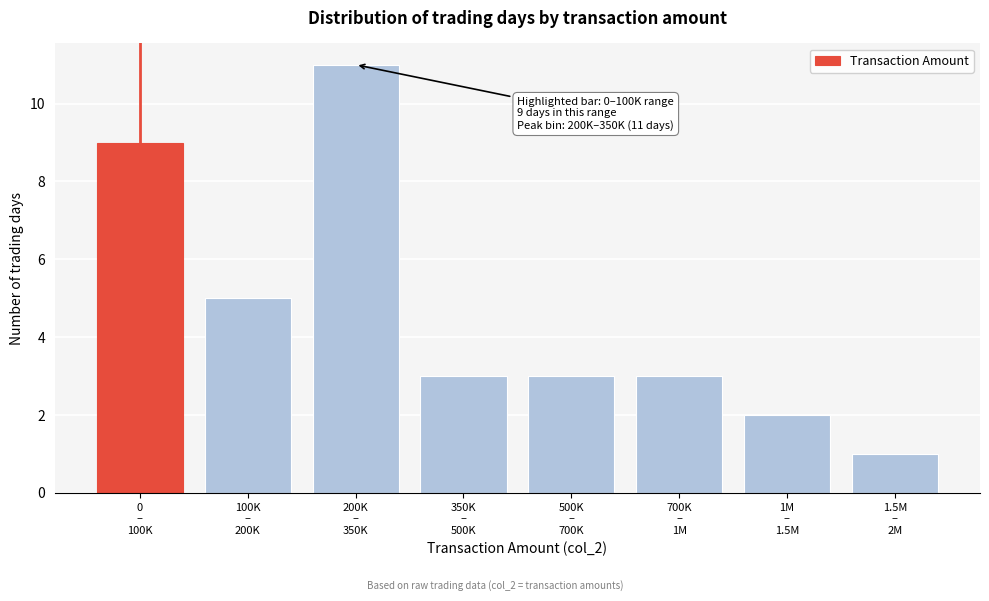

Reading left to right, transcribe all the data shown in this chart.

9	5	11	3	3	3	2	1